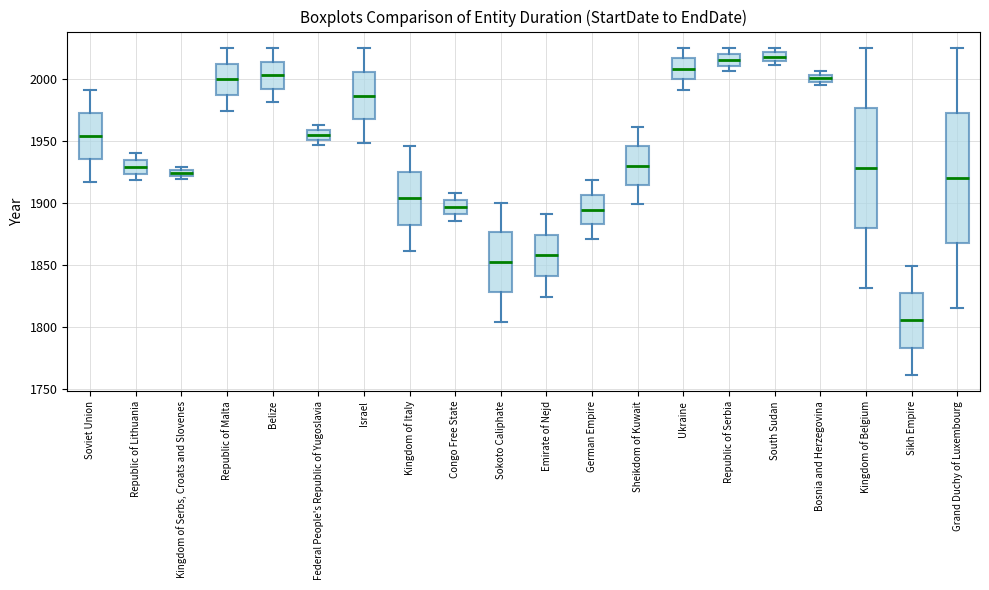

Where is the lower edge of the box for Kingdom of Serbs, Croats and Slovenes on the y-axis? The values are not printed on the chart, so give them approximately, as read against the axis.

1920